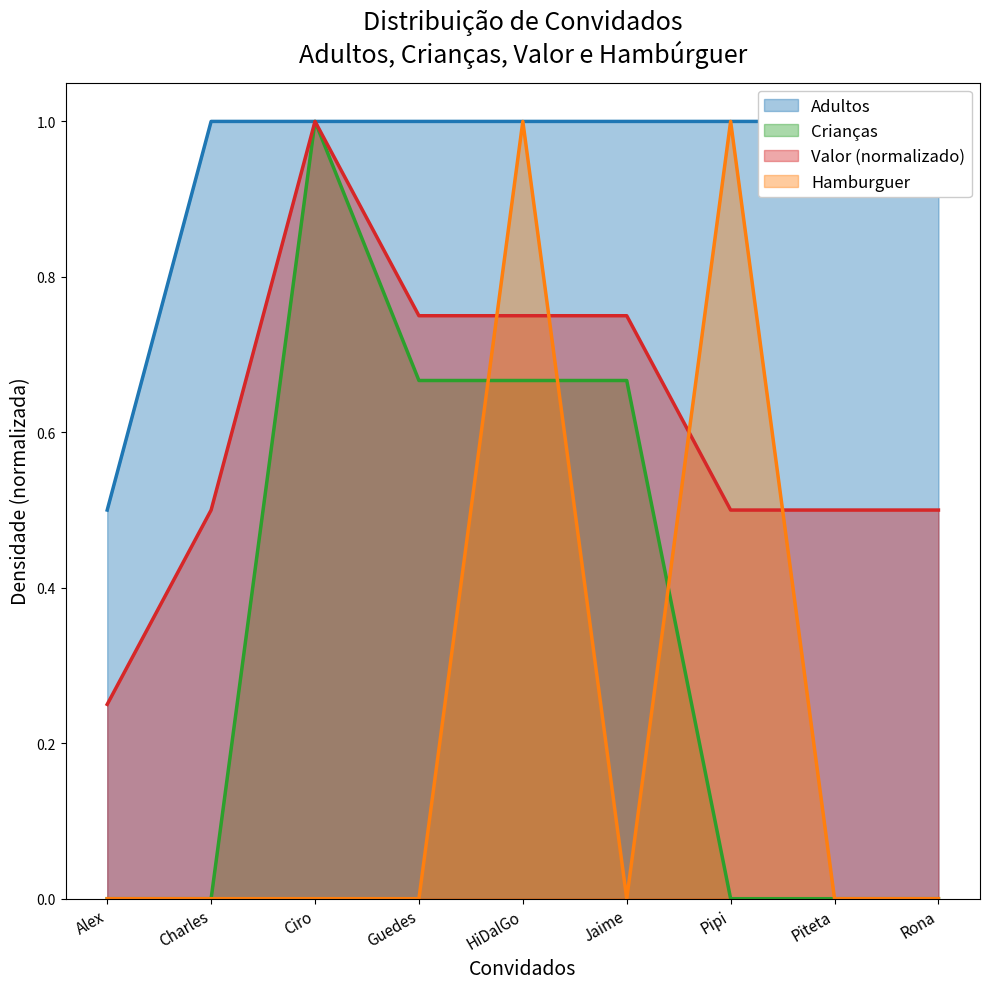

Rank the series at HiDalGo from lowest to highest value.

Crianças, Valor, Adultos, Hamburguer